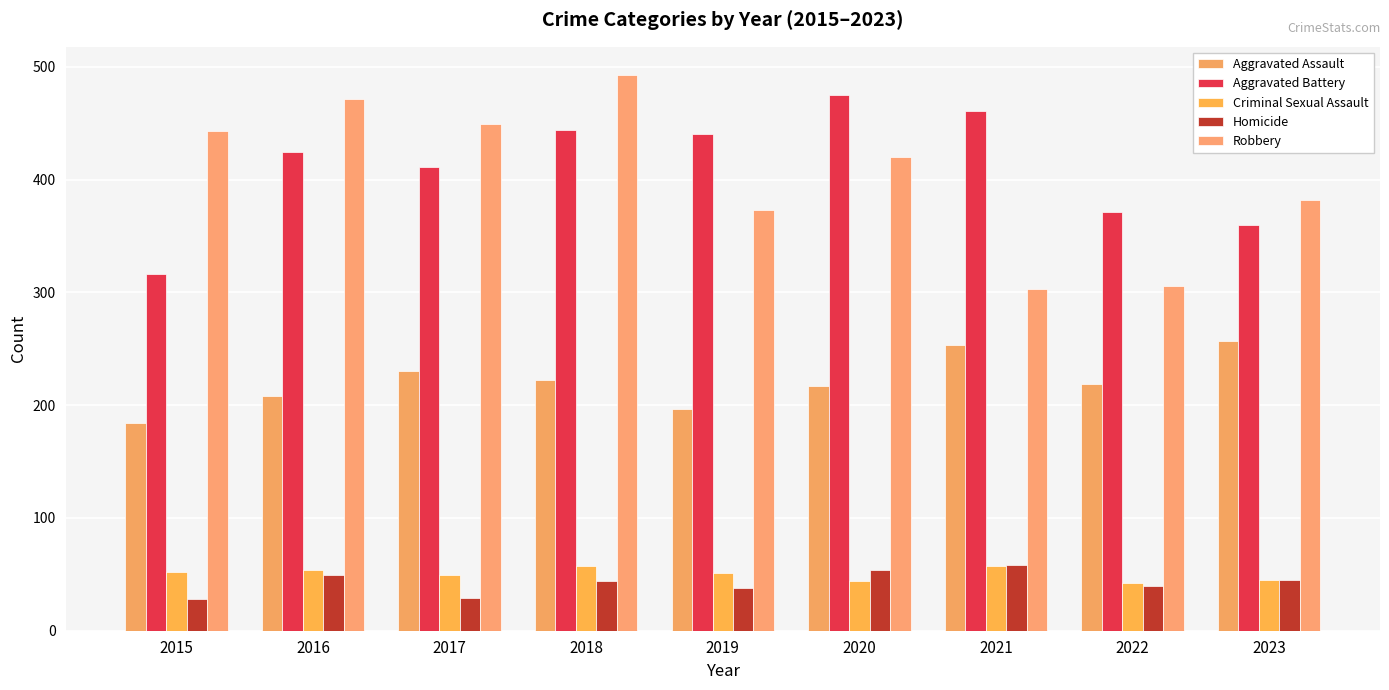

Which has a higher value, 2022 or 2021?

2021